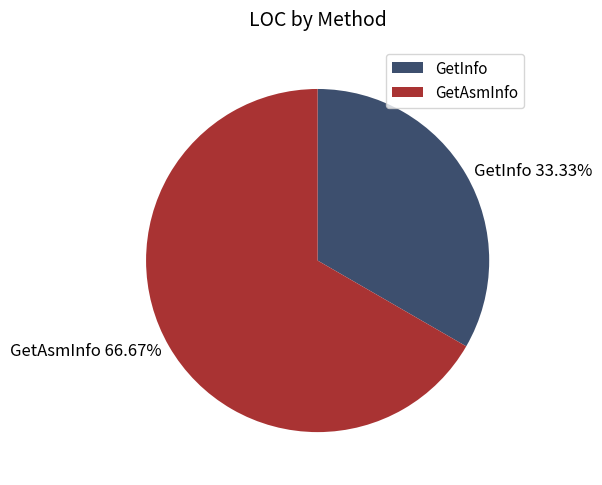

To the nearest percent, what is the combined percentage of GetAsmInfo and GetInfo?

100%